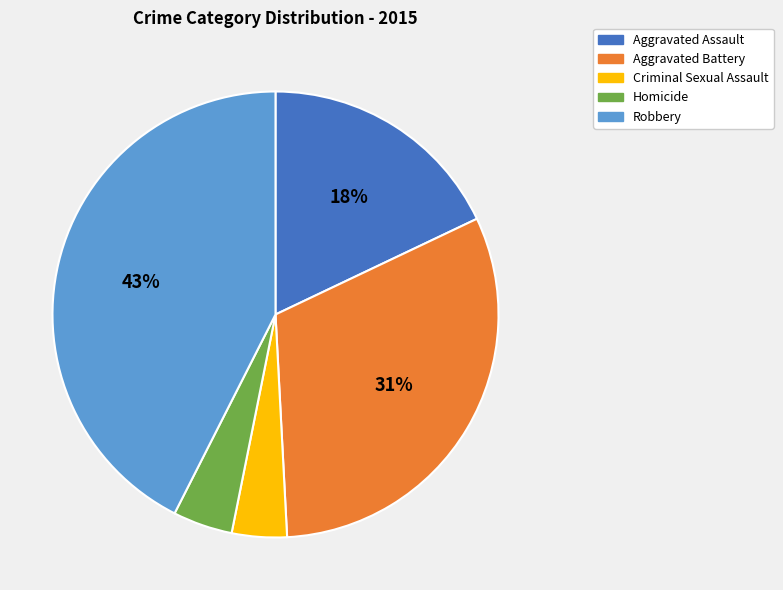

What percentage is the Robbery slice, to the nearest percent?

43%